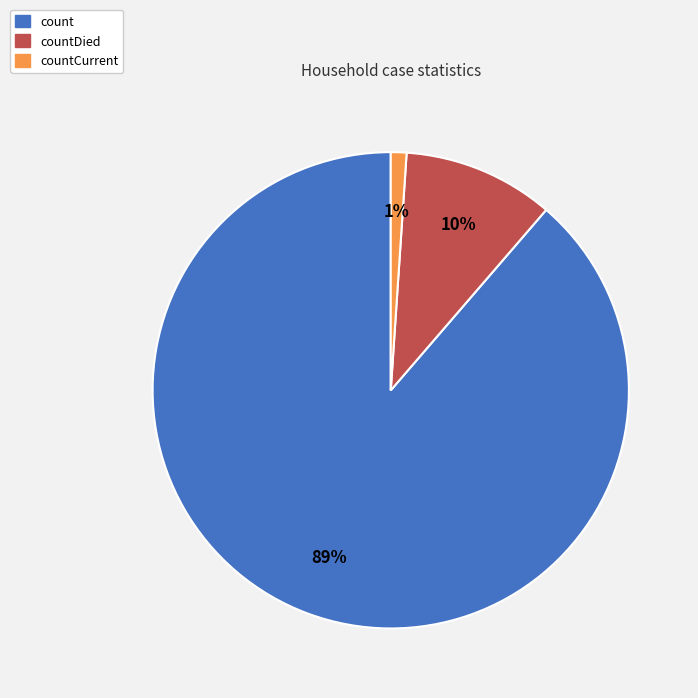

Is there a majority slice in this chart?

Yes